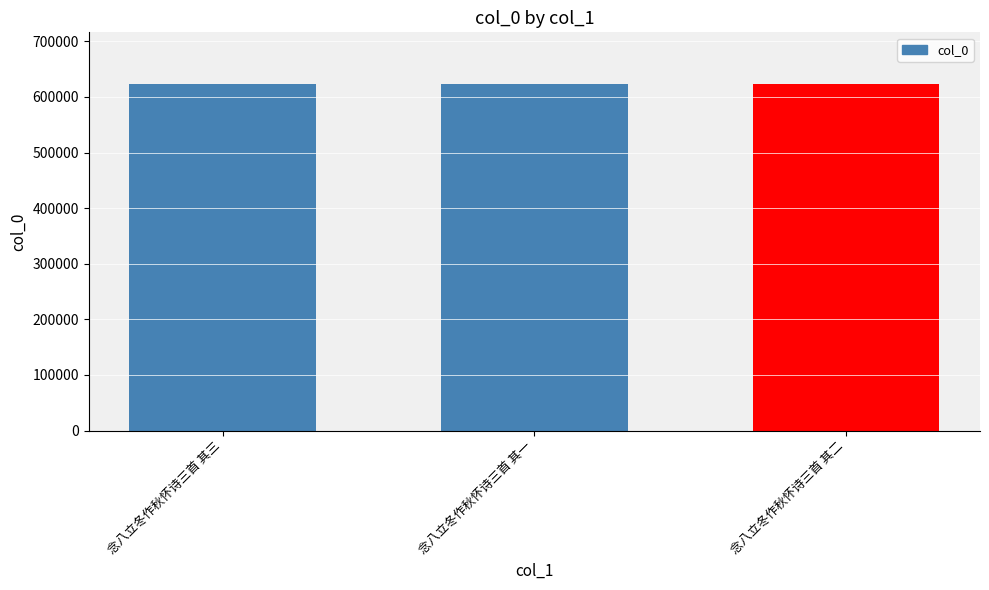

What is the average value?

622881